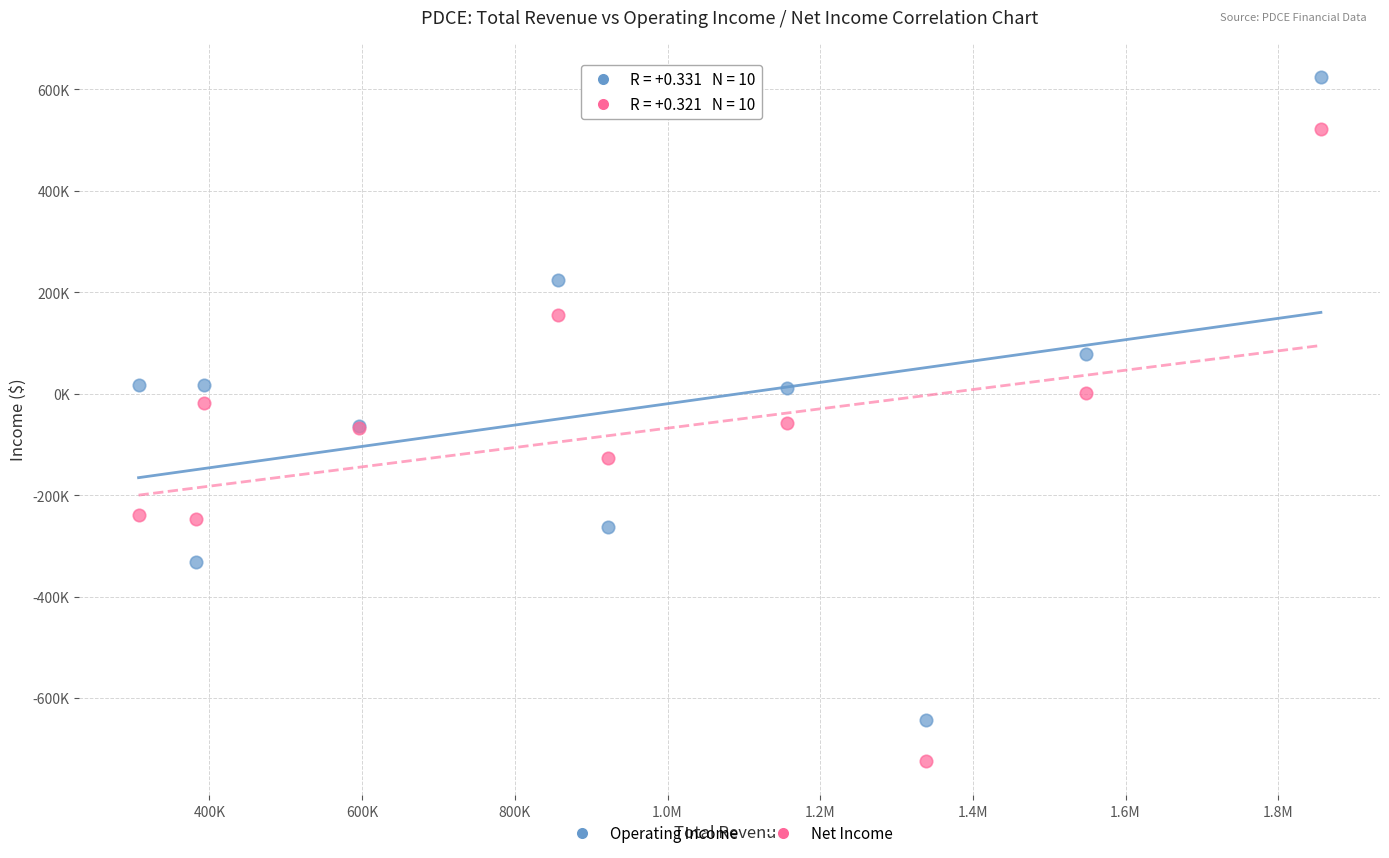

Which series has the largest Y range (max minus min)?

Operating Income